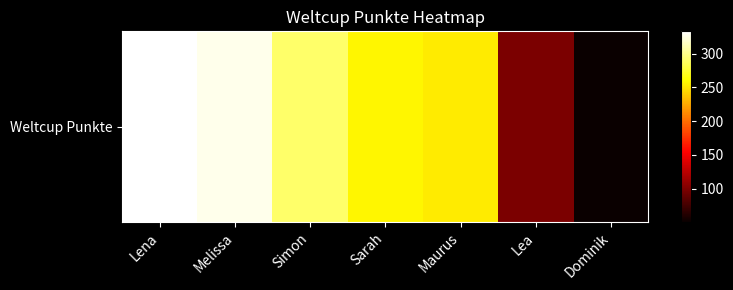

Approximately how many times larger is the value at Melissa compared to Dominik?

6.4